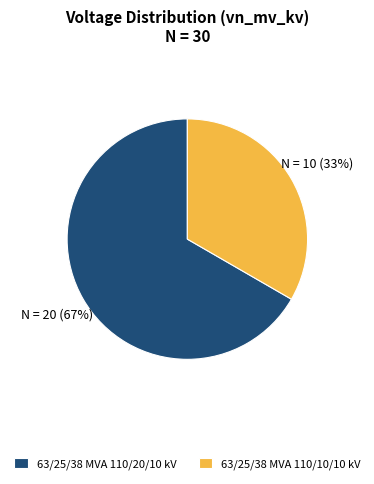

Count the number of slices in the pie.

2